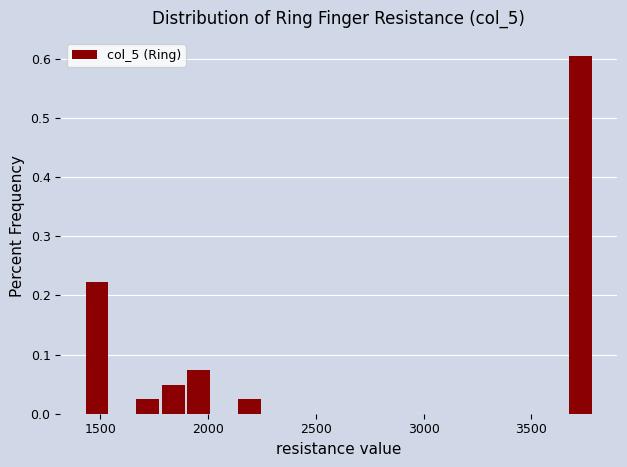

Read against the x-axis, roughly where is the centre of the tallest bar?

3750